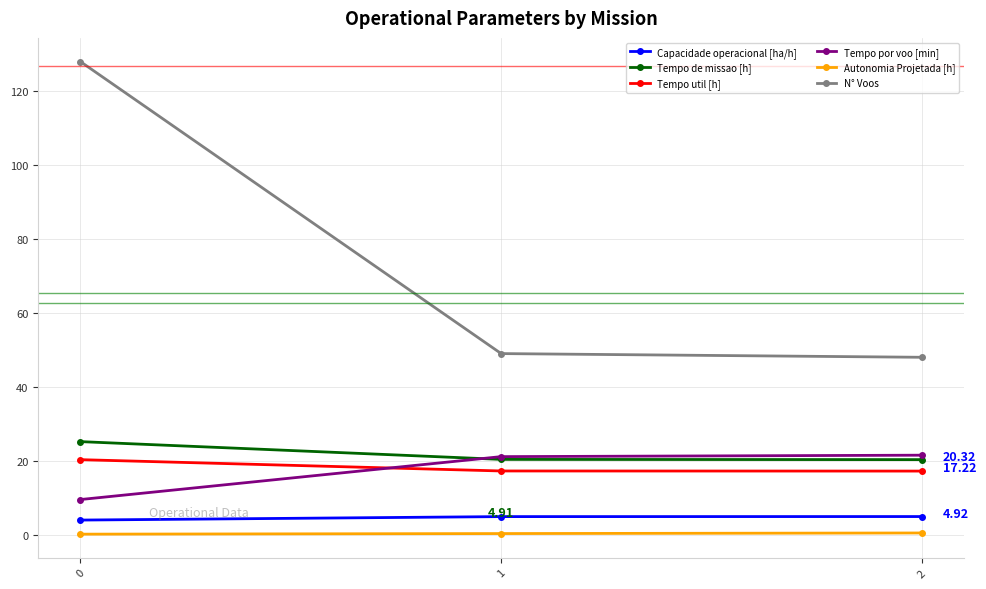

Which series has the largest total across all categories?

N° Voos